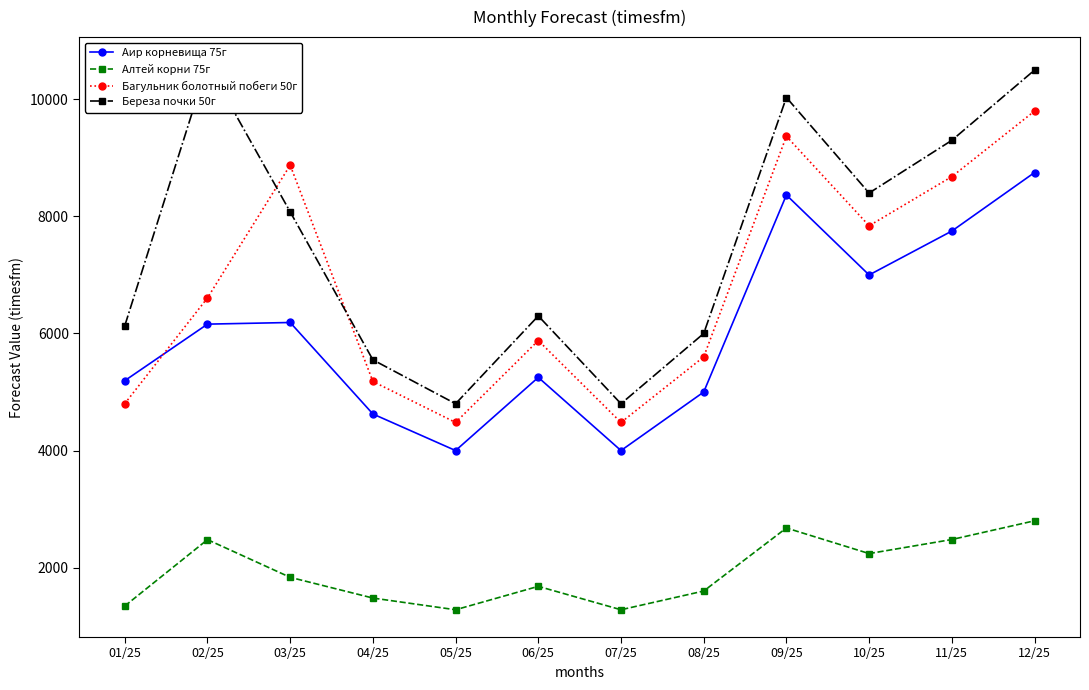

How many series are shown in this chart?

4